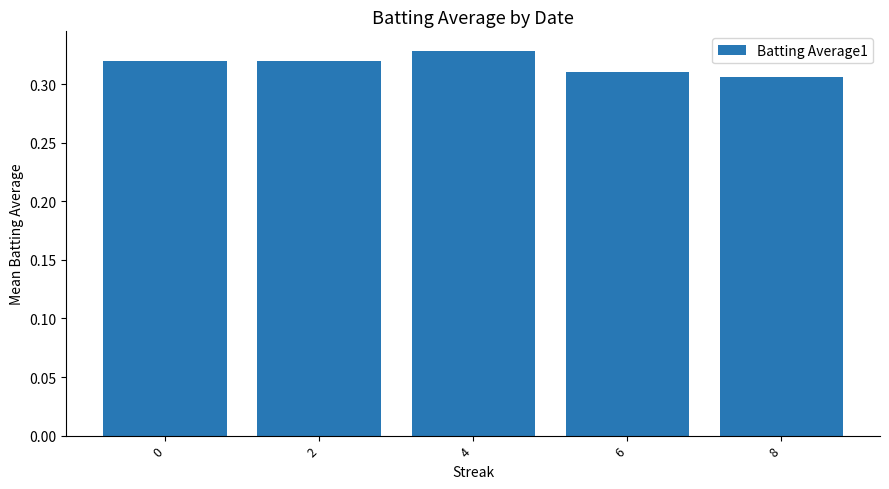

Is it true that the value at 4 is 0.5?

False